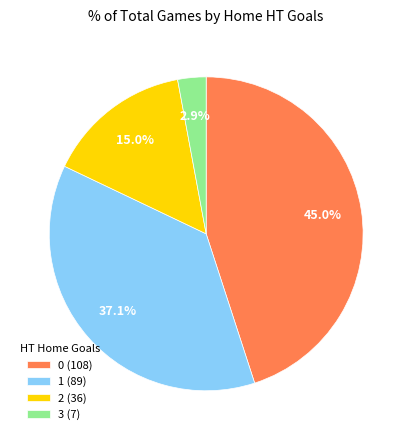

Which category has the smallest portion of the pie?

3